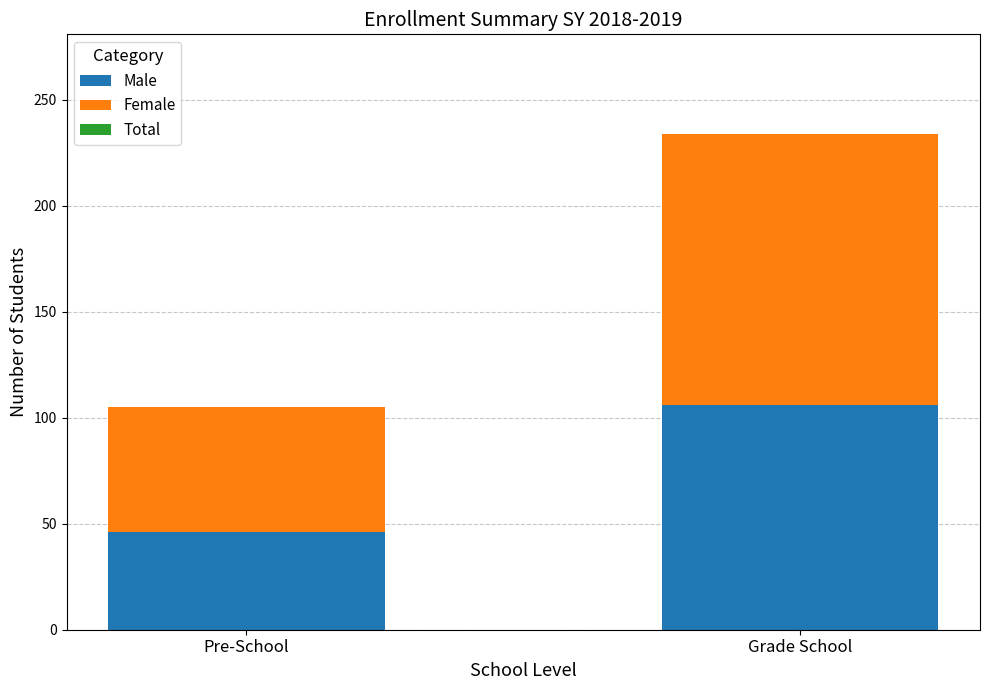

What value does the Male series have at Grade School, to the nearest 5?

105